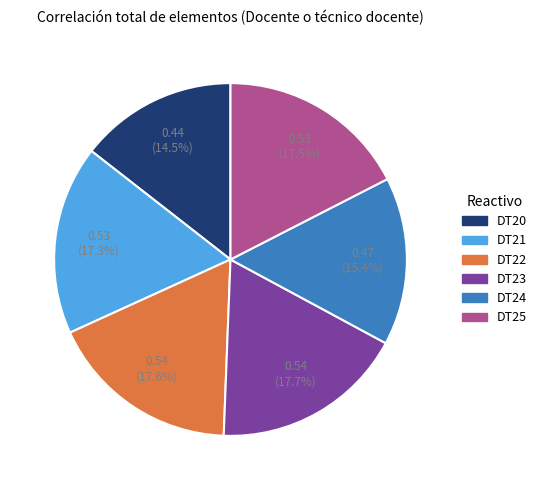

Does DT23 account for over 50% of the chart?

No